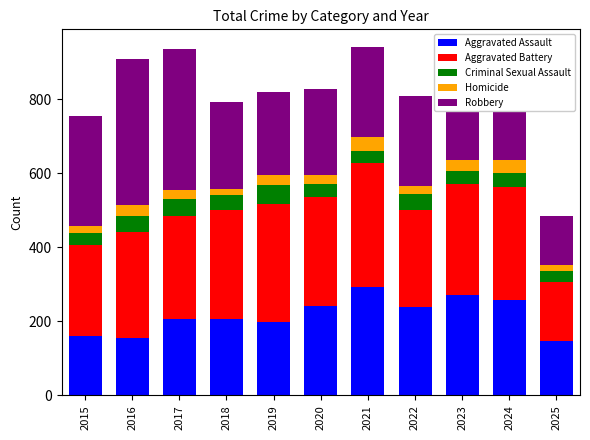

At which label does Aggravated Assault reach its peak?

2021